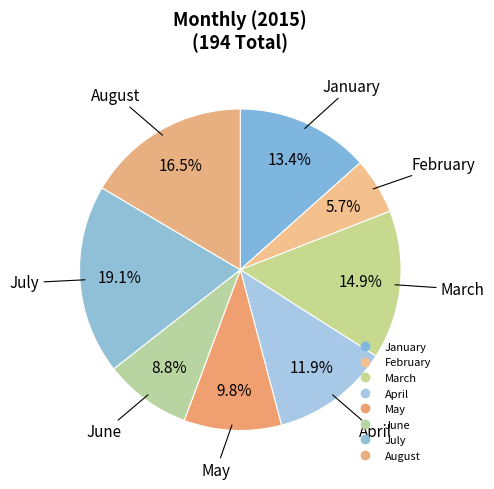

Does July represent more than half of the total?

No